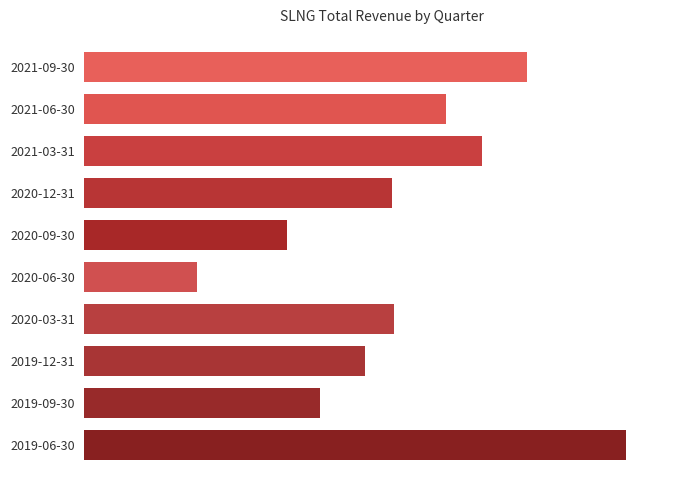

Does the chart contain any negative values?

No